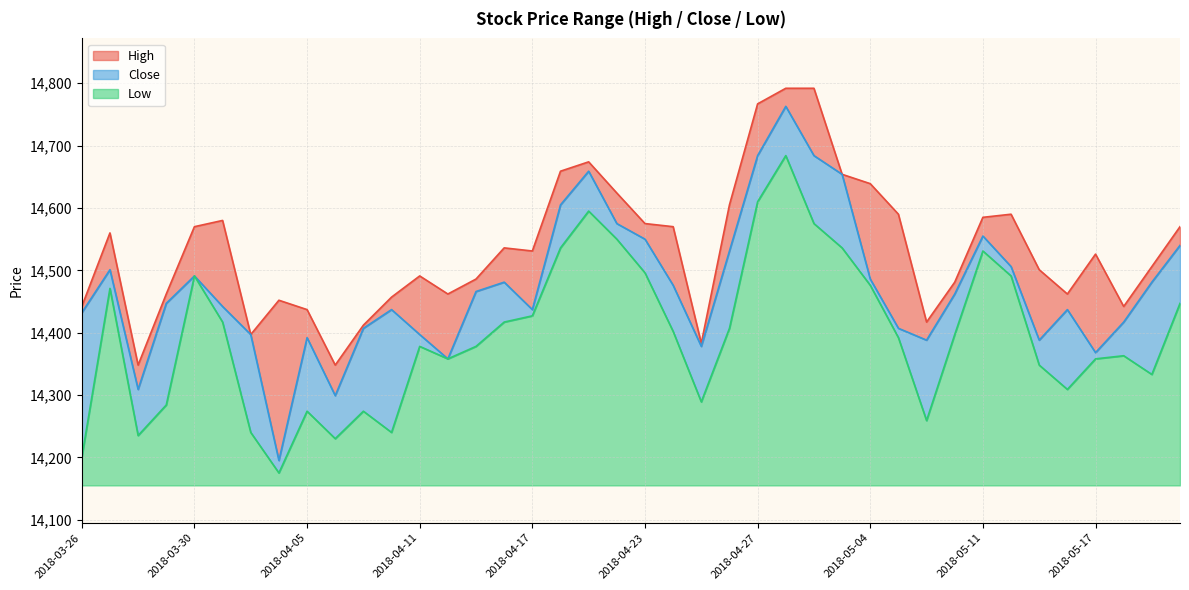

Reading right to left, extract all data points from this chart.

High: 14570	14506	14442	14526	14462	14501	14590	14585	14481	14417	14590	14639	14654	14792	14792	14767	14605	14383	14570	14575	14624	14674	14659	14531	14536	14486	14462	14491	14457	14412	14348	14437	14452	14397	14580	14570	14462	14348	14560	14442
Low: 14447	14333	14363	14358	14309	14348	14491	14531	14397	14259	14392	14476	14536	14575	14684	14610	14407	14289	14402	14496	14550	14595	14536	14427	14417	14378	14358	14378	14240	14274	14230	14274	14175	14240	14417	14491	14284	14235	14471	14200
Close: 14540	14481	14417	14368	14437	14388	14506	14555	14462	14388	14407	14486	14654	14684	14763	14684	14531	14378	14476	14550	14575	14659	14605	14437	14481	14466	14358	14397	14437	14407	14299	14392	14195	14397	14442	14491	14447	14309	14501	14432